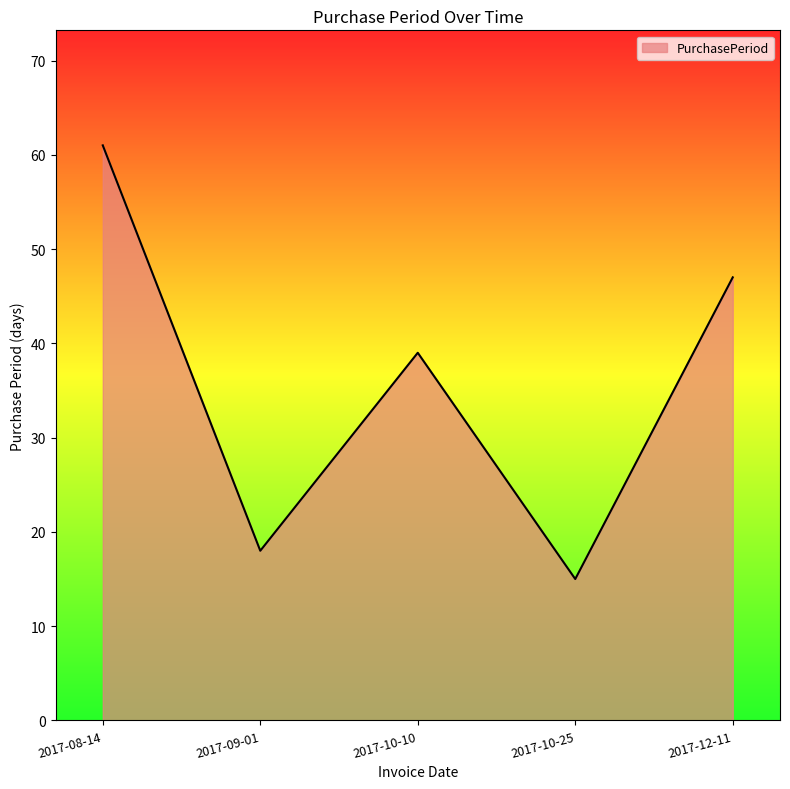

The value at 2017-12-11 is 47. True or false?

True